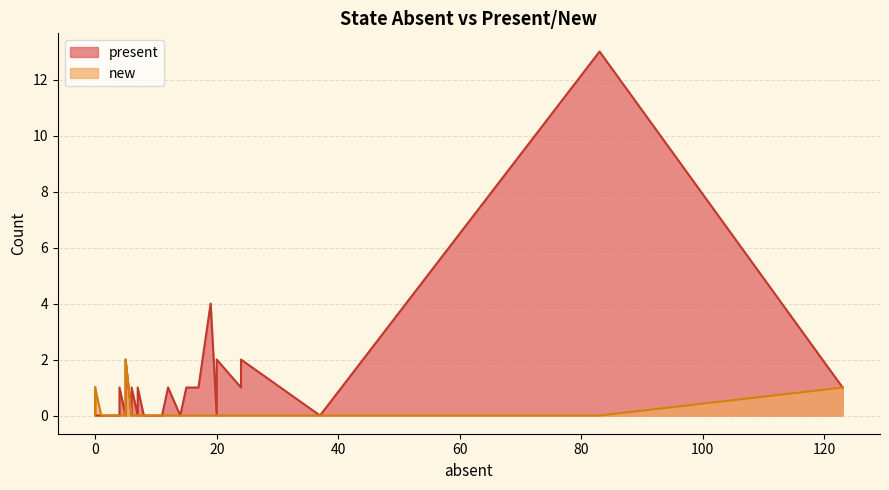

How many lines are shown in the chart?

2